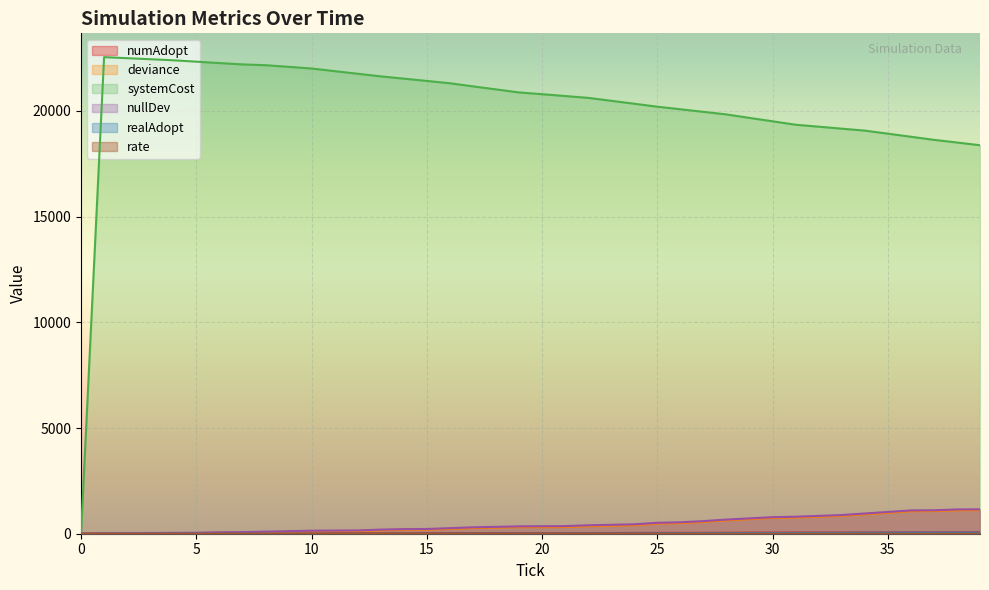

At which label is numAdopt closest to 32?

22